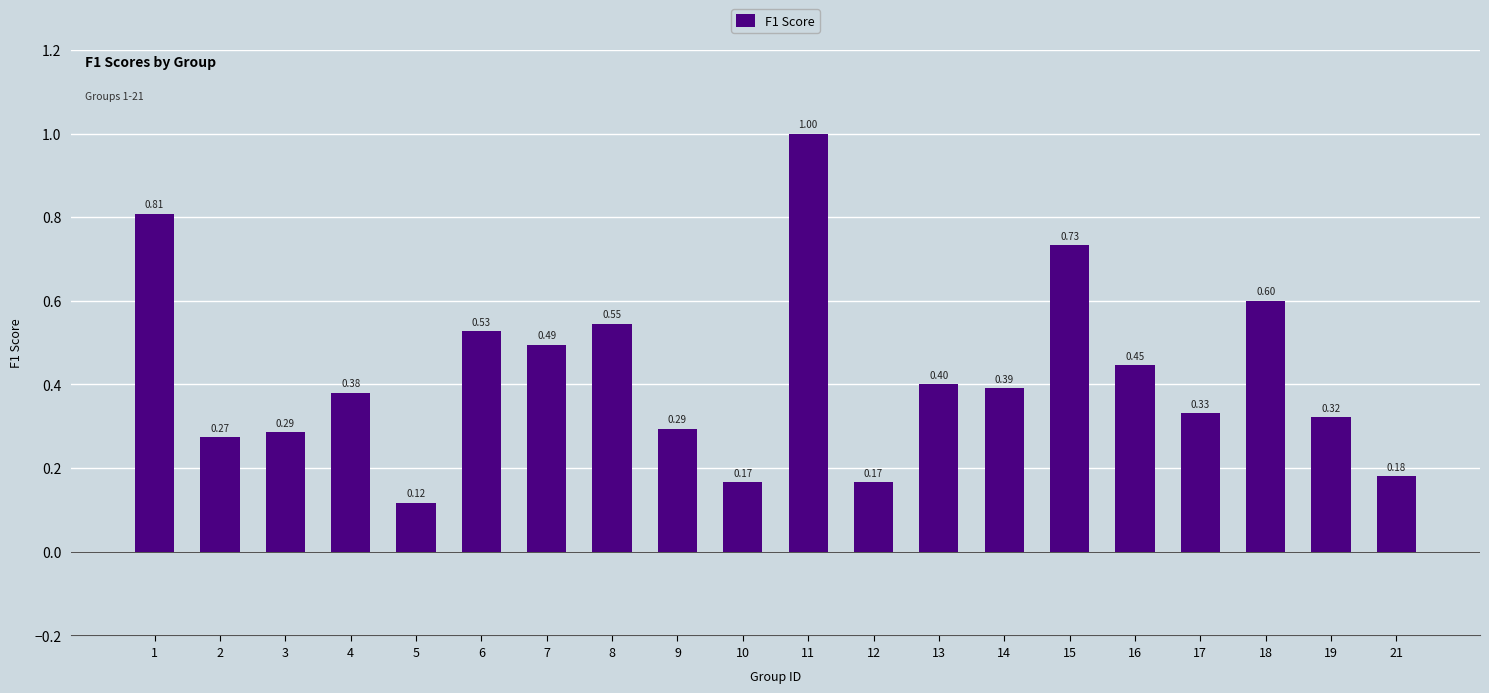

Read the value at 18.

0.6